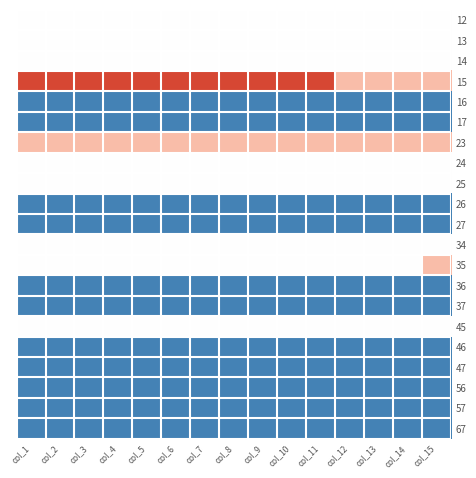

Count the number of categories in the chart.

15